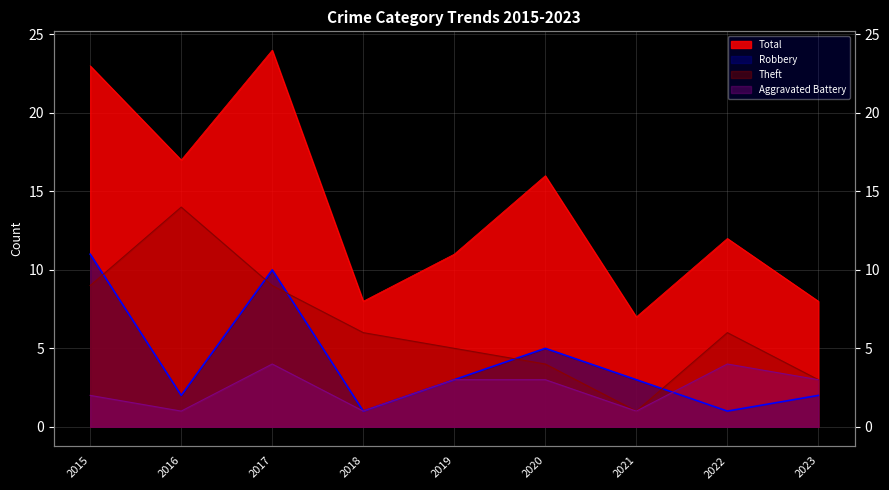

Reading left to right, what are all the values shown in this chart?

Robbery: 2015=11	2016=2	2017=10	2018=1	2019=3	2020=5	2021=3	2022=1	2023=2
Theft: 2015=9	2016=14	2017=9	2018=6	2019=5	2020=4	2021=1	2022=6	2023=3
Aggravated Battery: 2015=2	2016=1	2017=4	2018=1	2019=3	2020=3	2021=1	2022=4	2023=3
Total: 2015=23	2016=17	2017=24	2018=8	2019=11	2020=16	2021=7	2022=12	2023=8